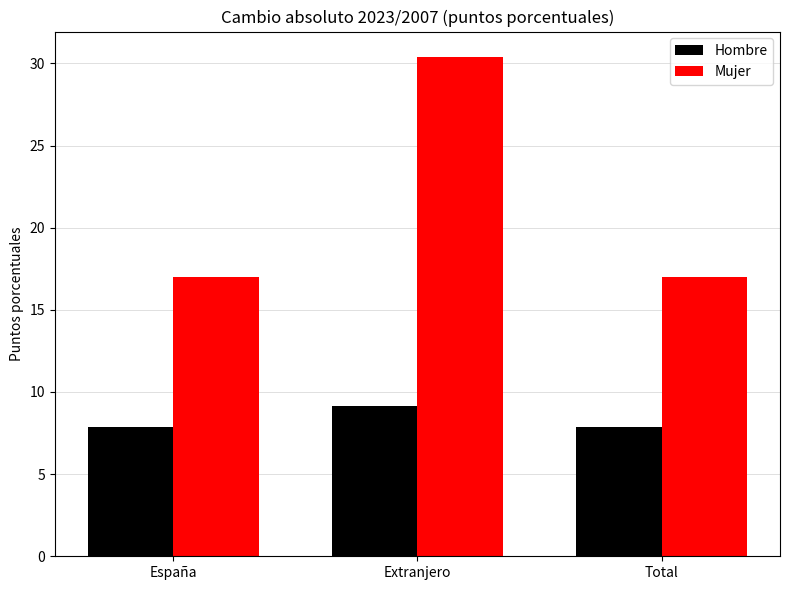

What is the spread (max minus min) of values at Extranjero?

21.3